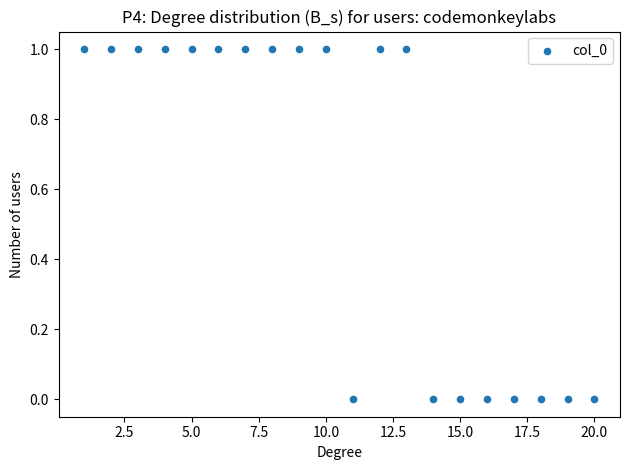

What is the range of X values (max minus min)?

19